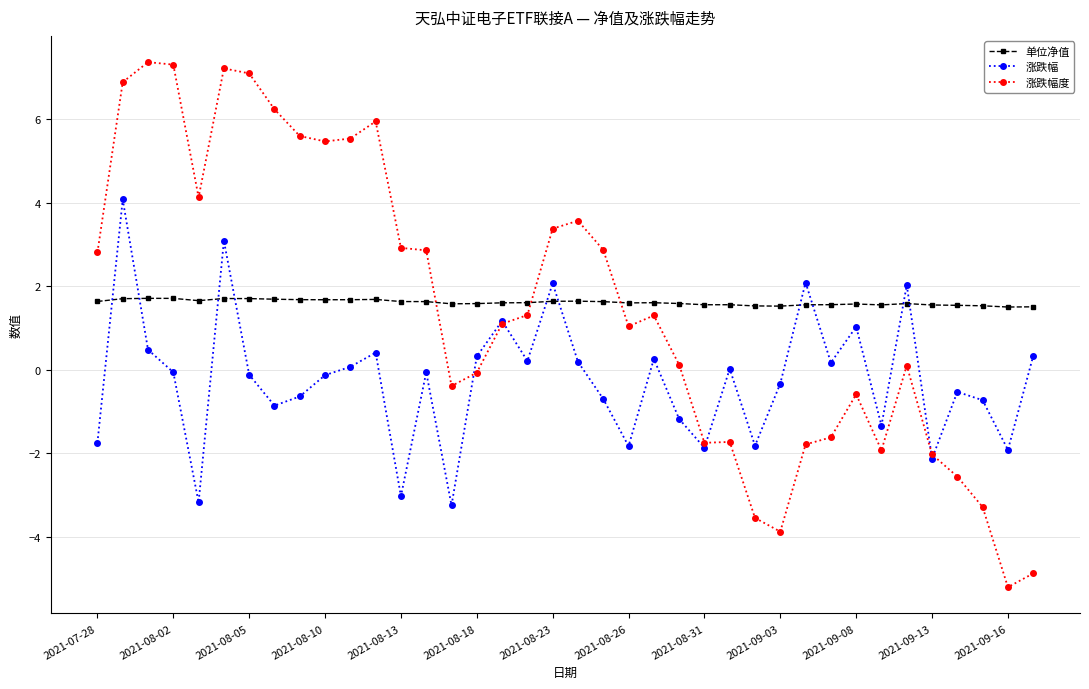

What is the smallest value displayed?

-5.2